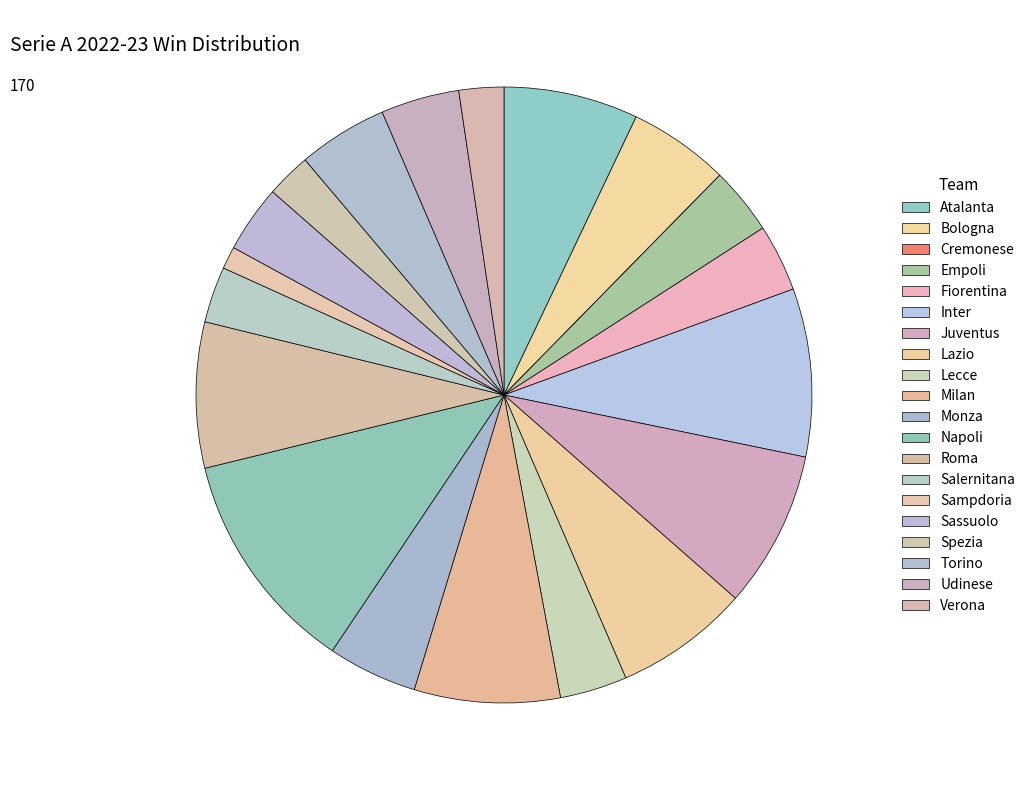

Is it true that Napoli is 25% of the pie?

False